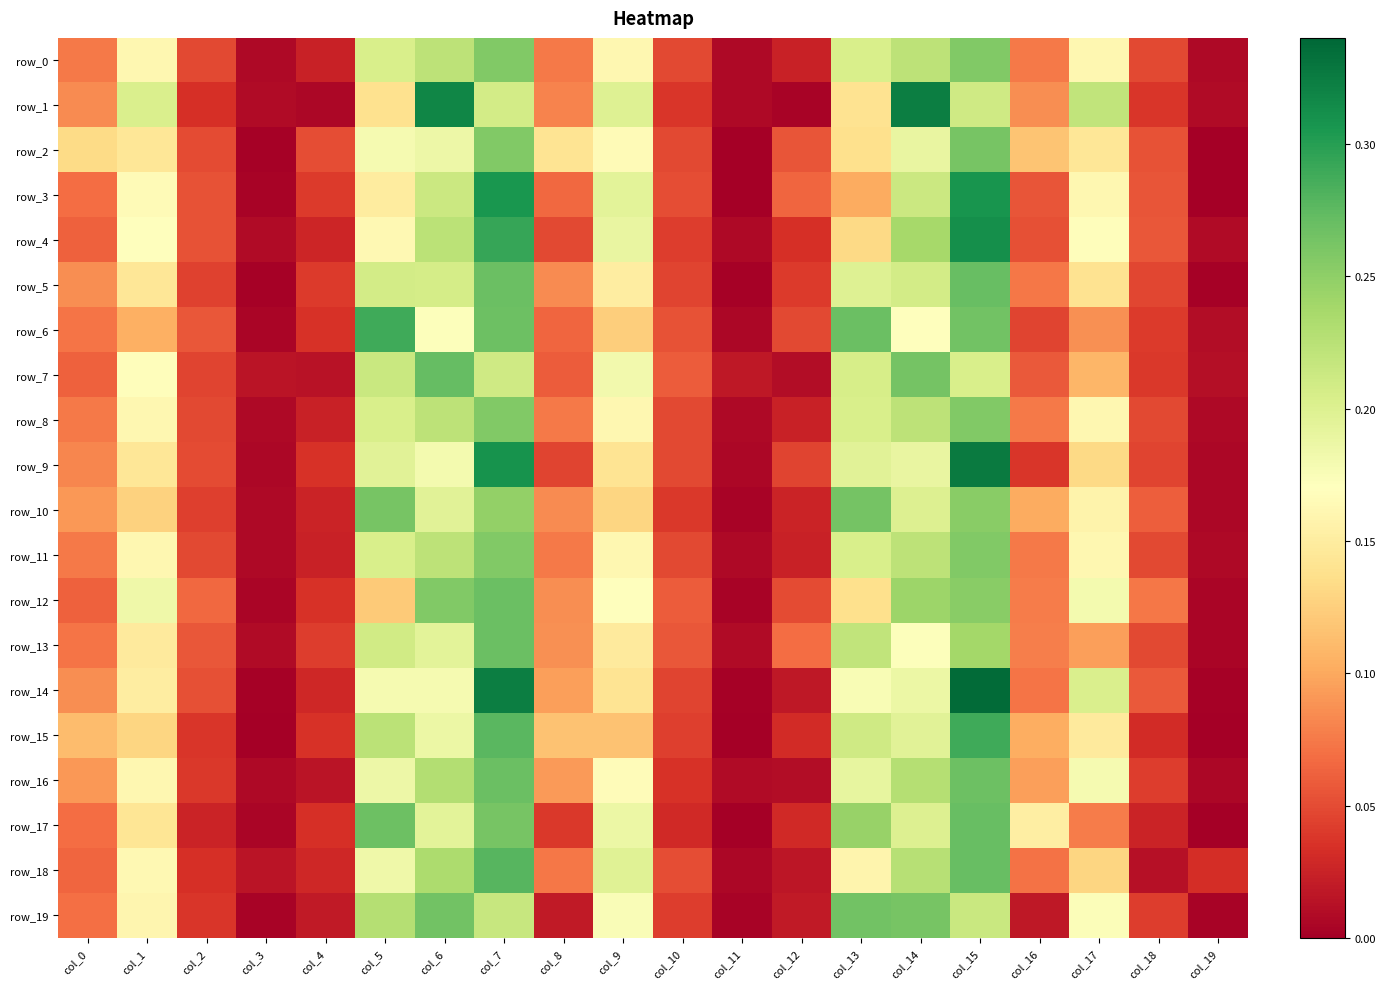

What is the total value across all series at col_2?

0.9